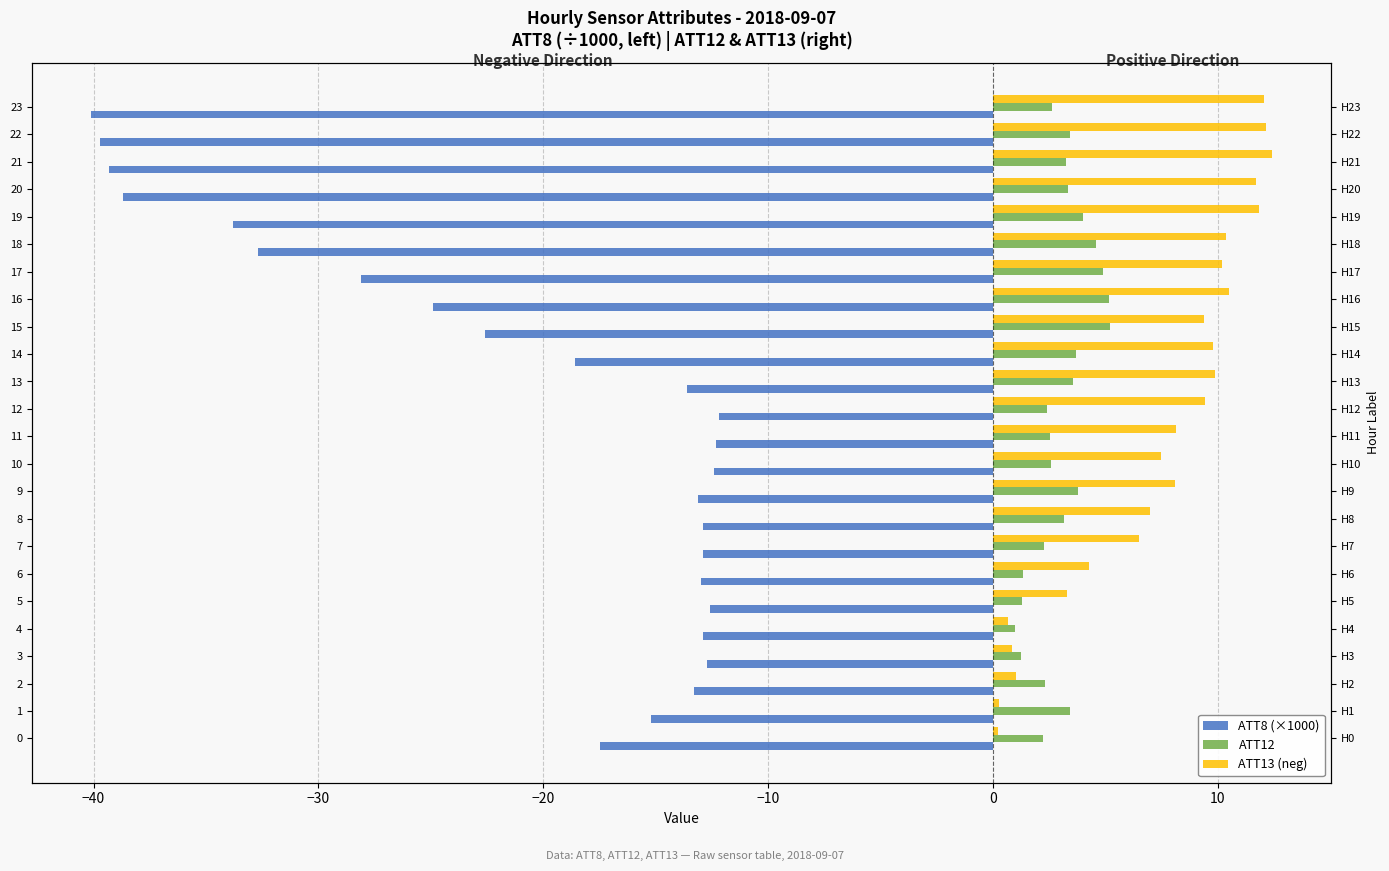

Rank the series by their average value, from highest to lowest.

ATT13 (neg), ATT12, ATT8 (×1000)